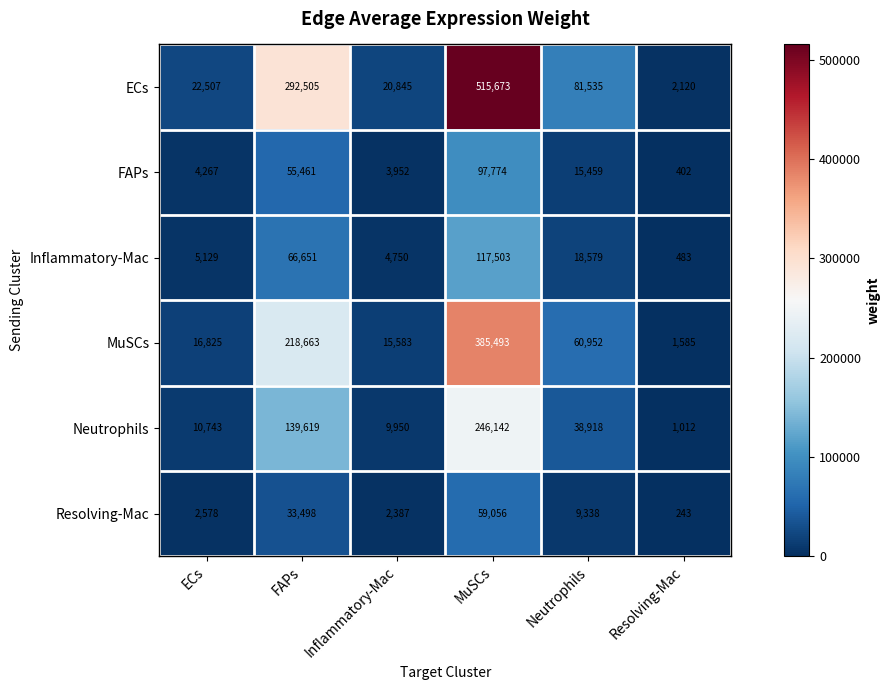

At how many categories does at least one series exceed 80730?

3